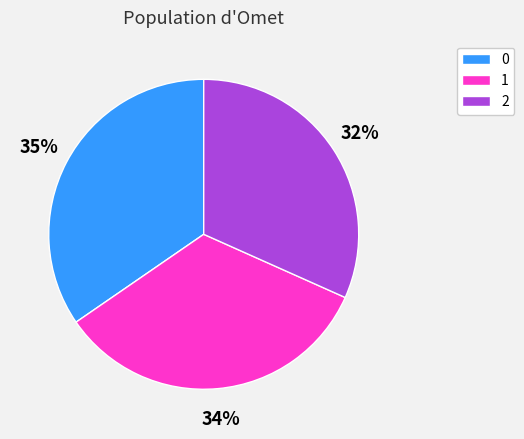

What is the ratio of the value at 1 to the value at 0?

1.0